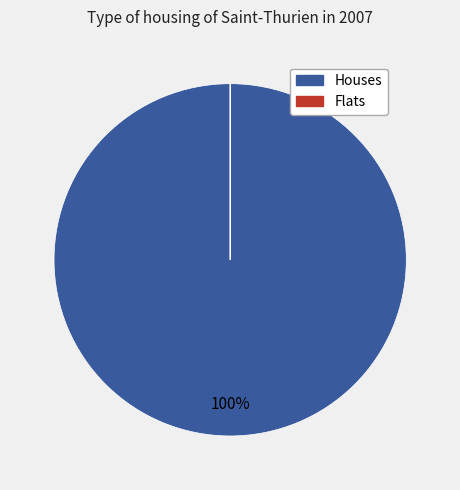

Does any single category account for the majority?

Yes